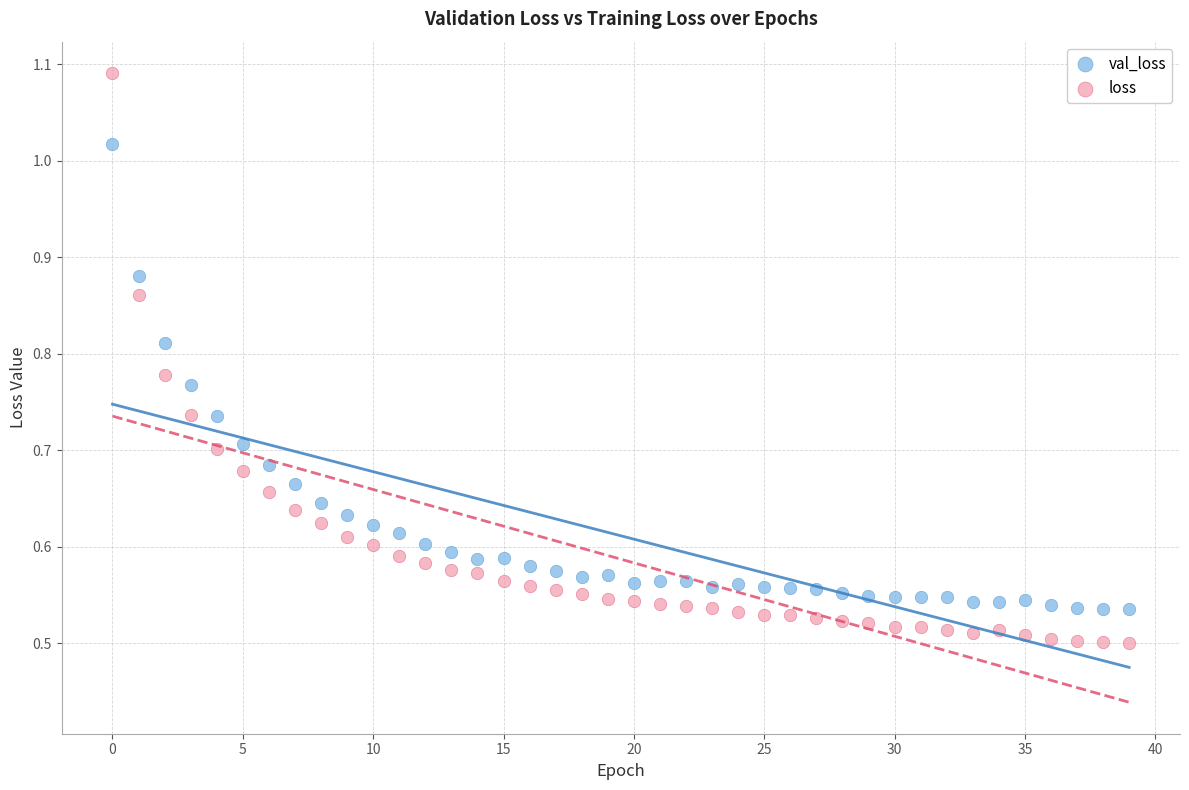

Which series has the largest Y range (max minus min)?

loss